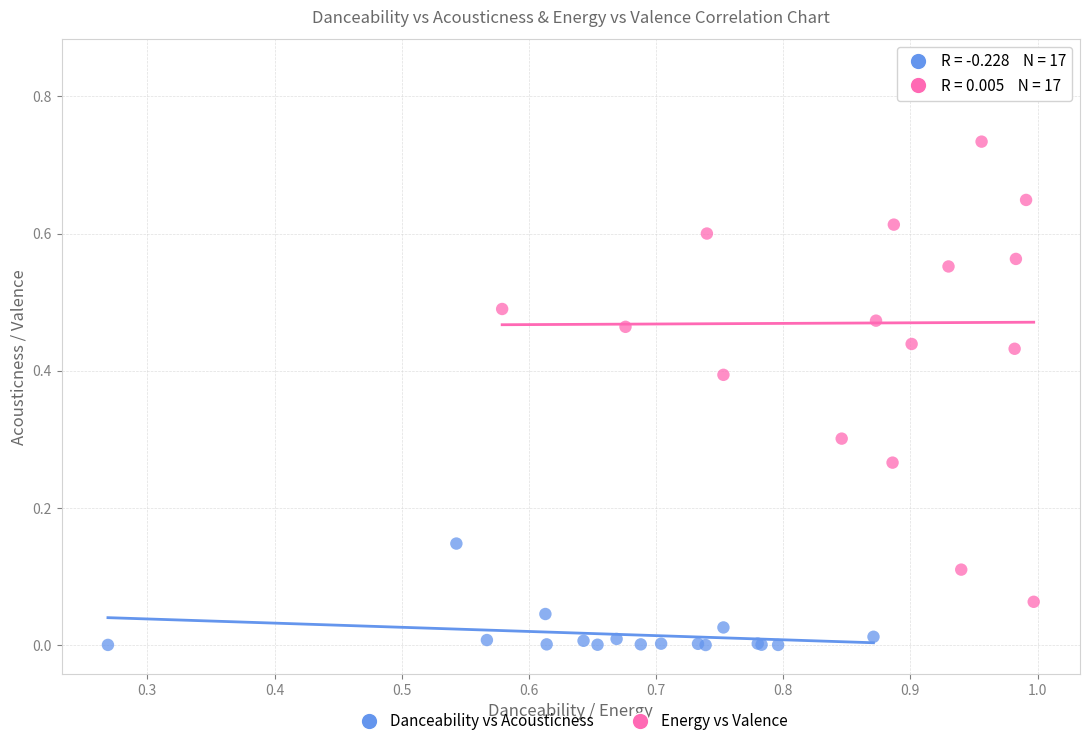

Which series reaches the minimum Y coordinate?

Danceability vs Acousticness